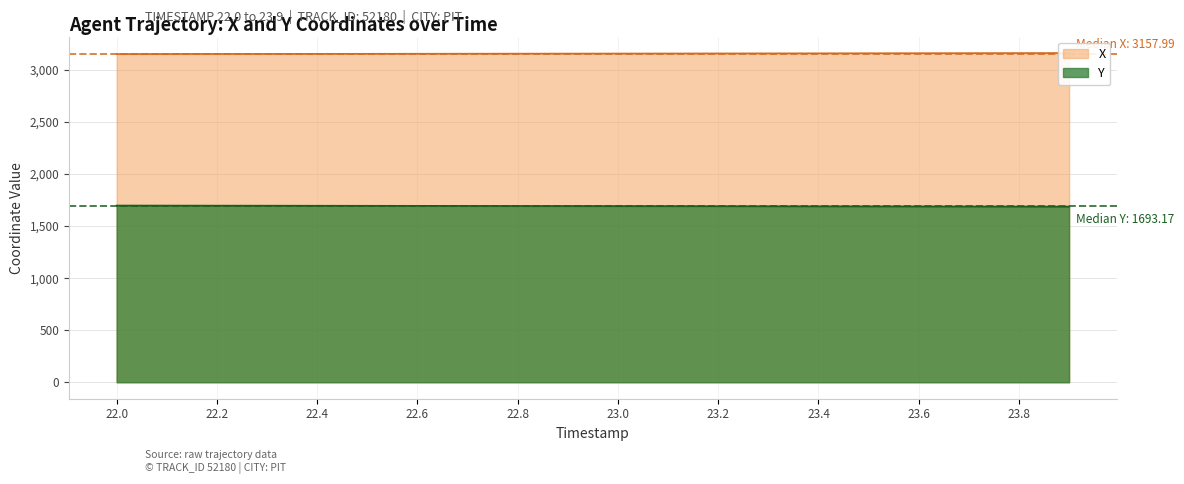

Count the number of categories in the chart.

20